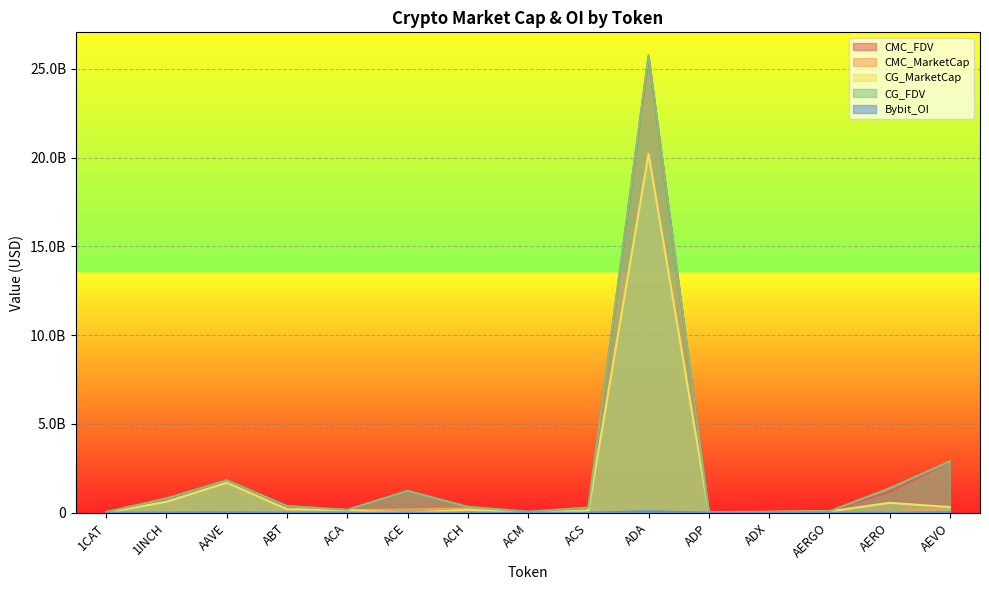

How many data points in Bybit_OI are less than 1189367?

7